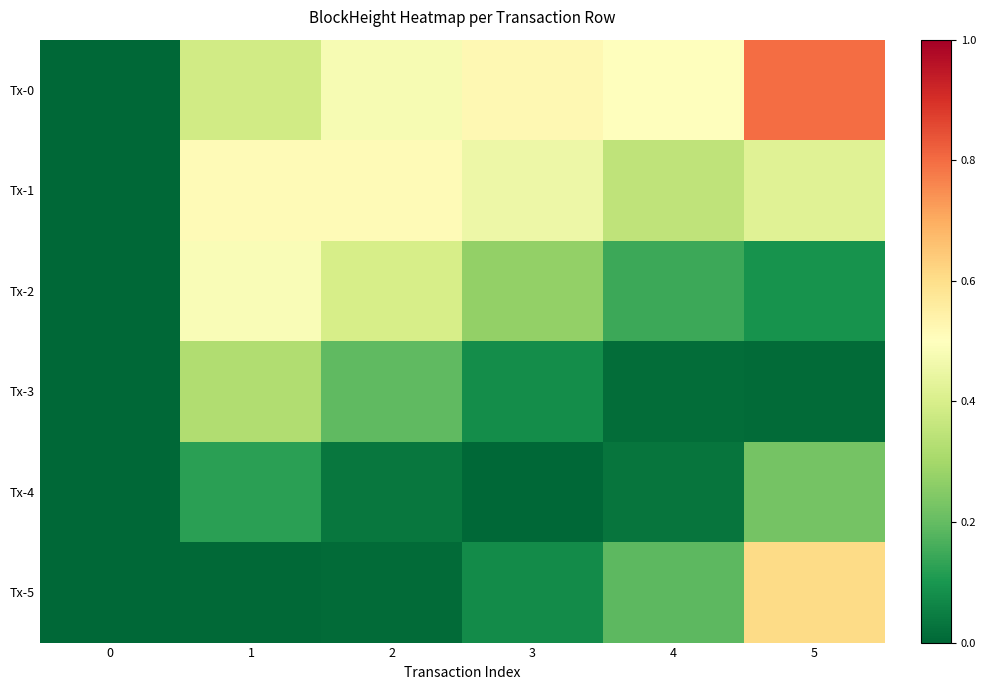

At which category is the sum across all series the highest?

5